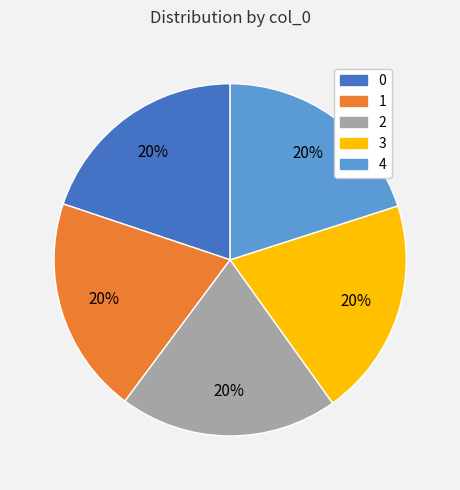

Combined, do 3 and 2 account for over 50%?

No